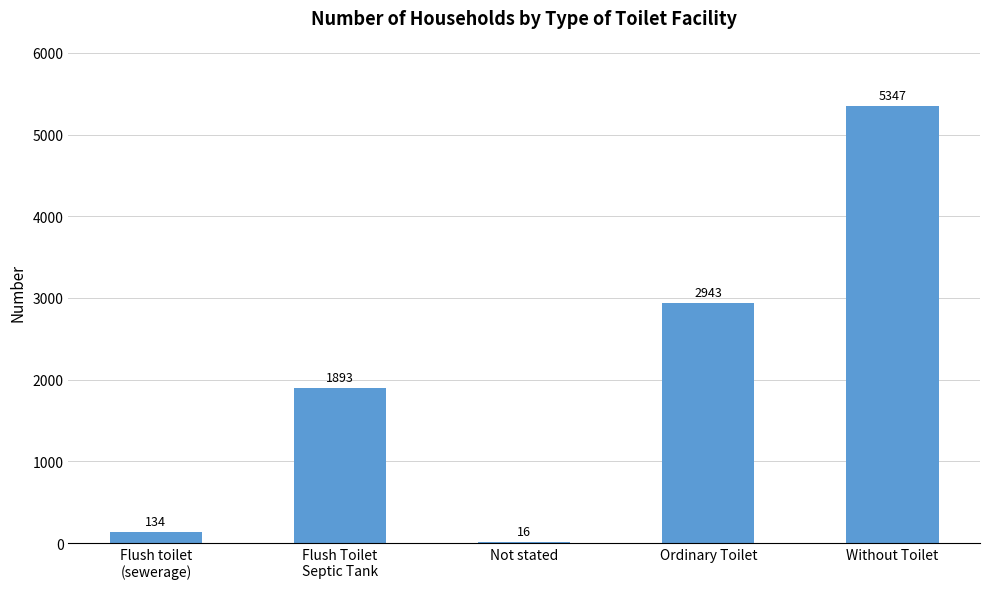

Are the bars horizontal?

No